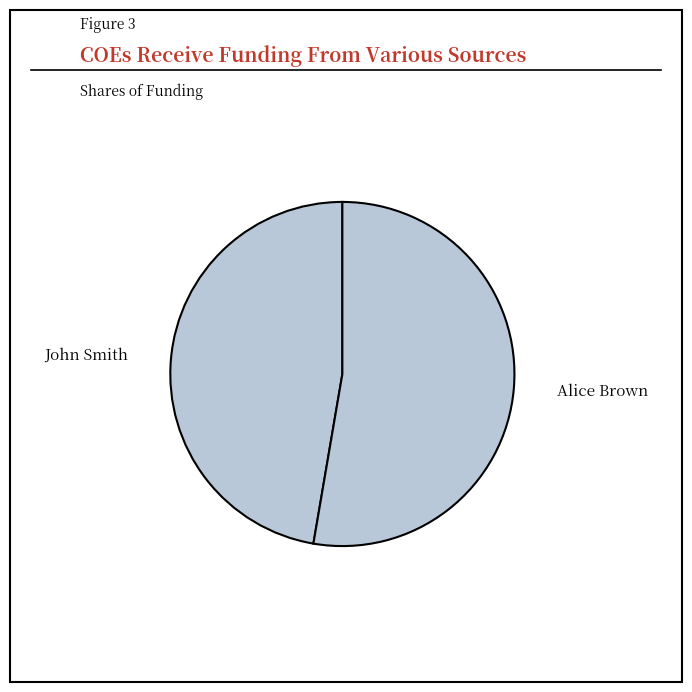

Does Alice Brown represent more than half of the total?

Yes